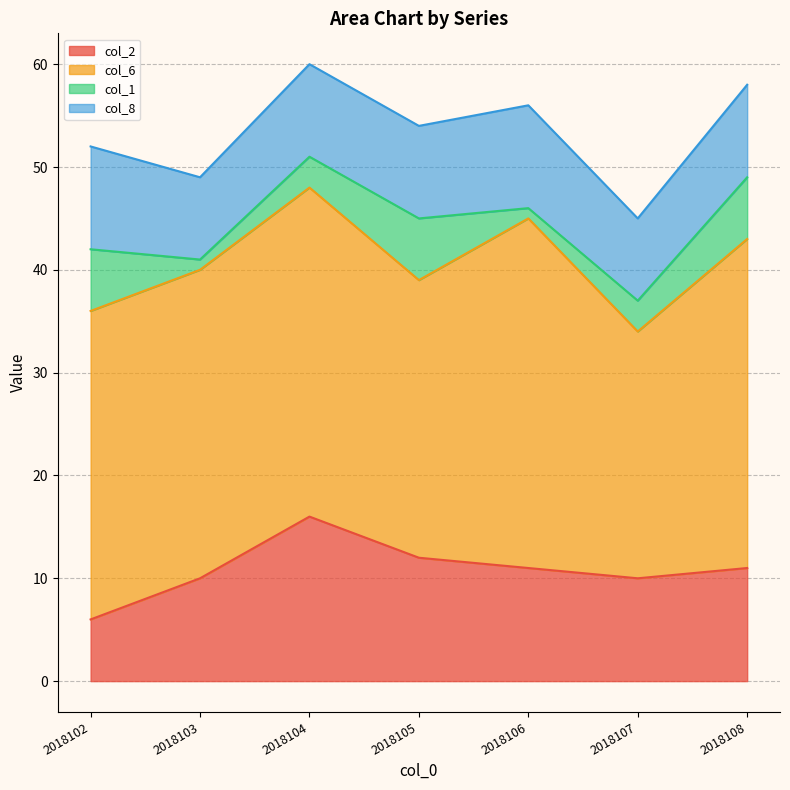

True or false: col_6 and col_8 intersect in this chart.

False